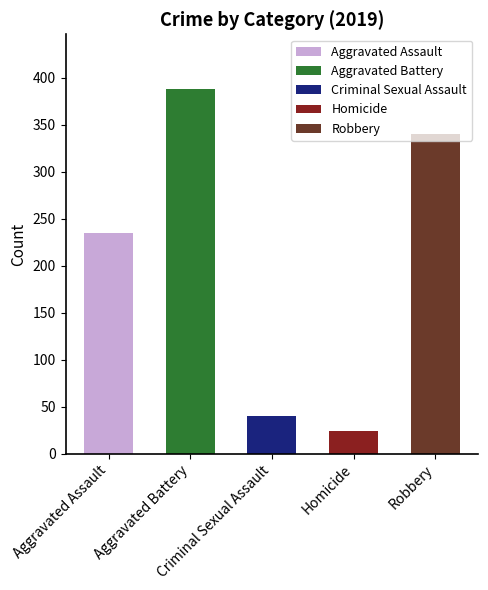

Which category has the highest value across all series?

Aggravated Battery